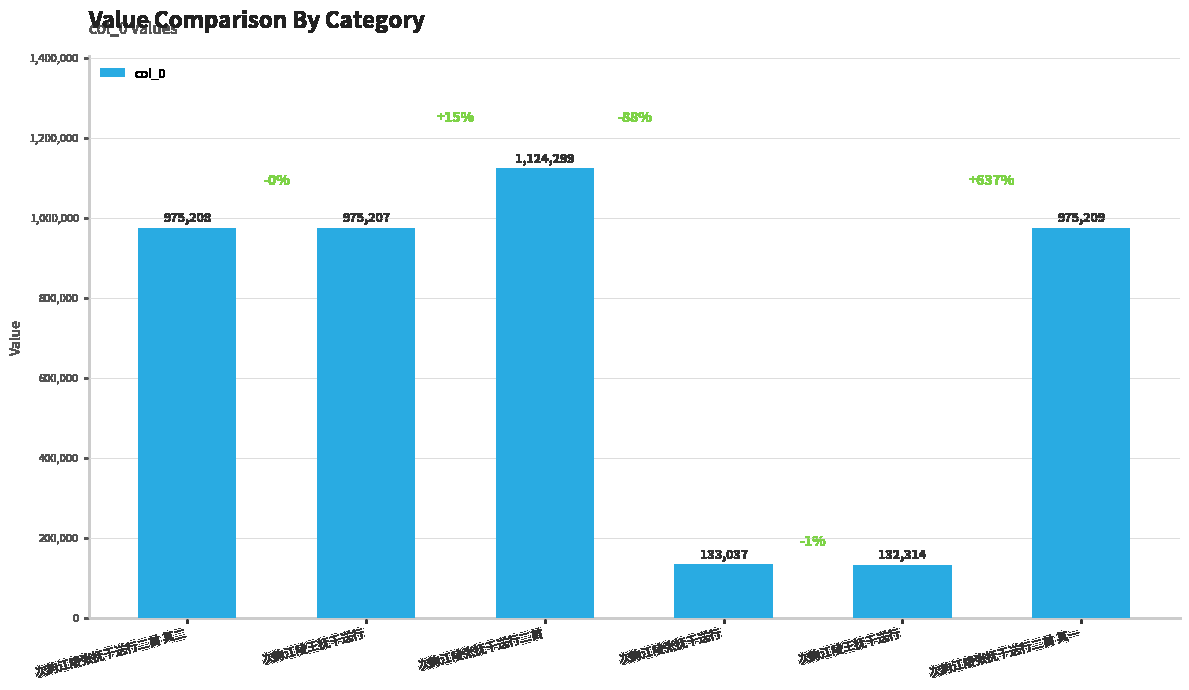

Reading left to right, transcribe all the data shown in this chart.

975208	975207	1124299	133037	132314	975209